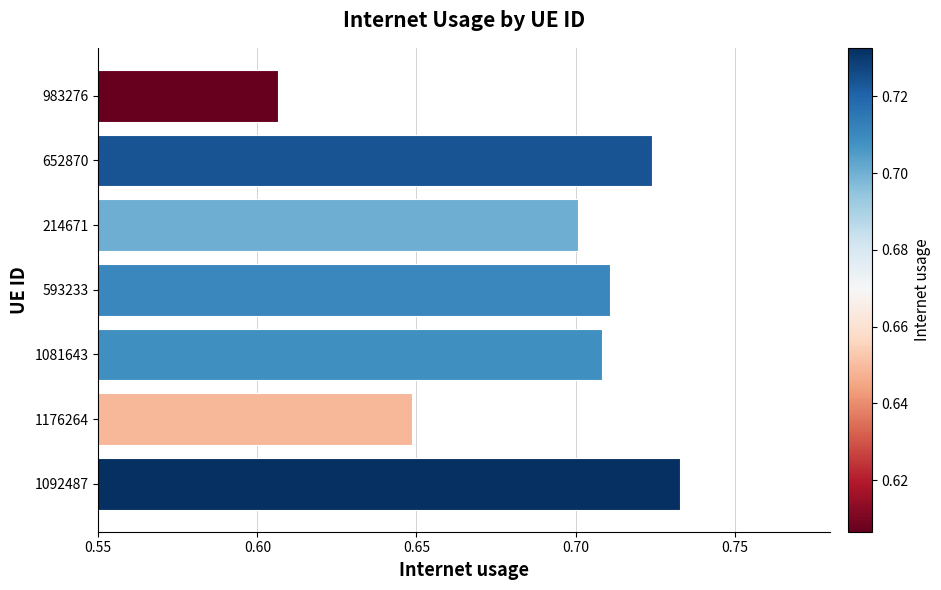

What is the sum of all values?

4.8